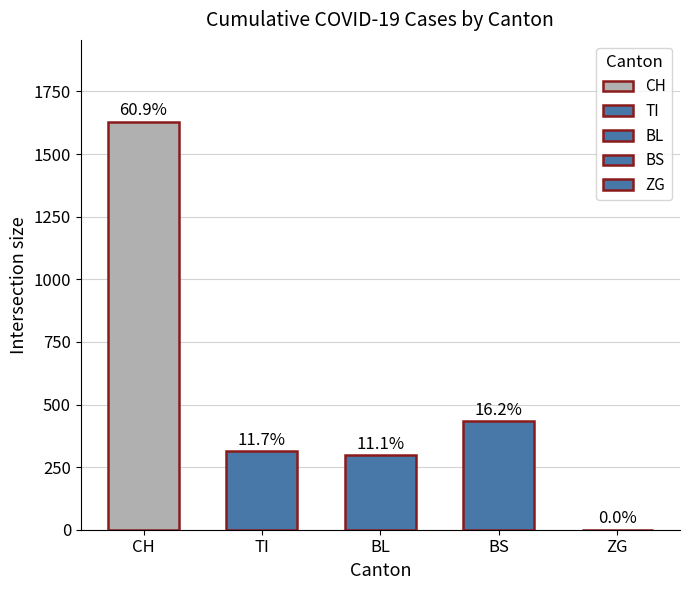

Are the bars horizontal?

No